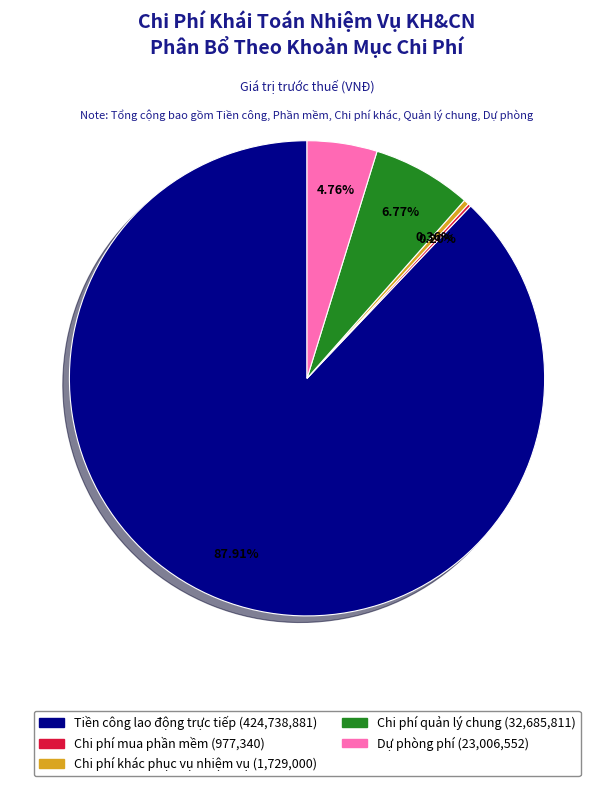

What is the total percentage of Tiền công lao động trực tiếp and Dự phòng phí?

92.7%